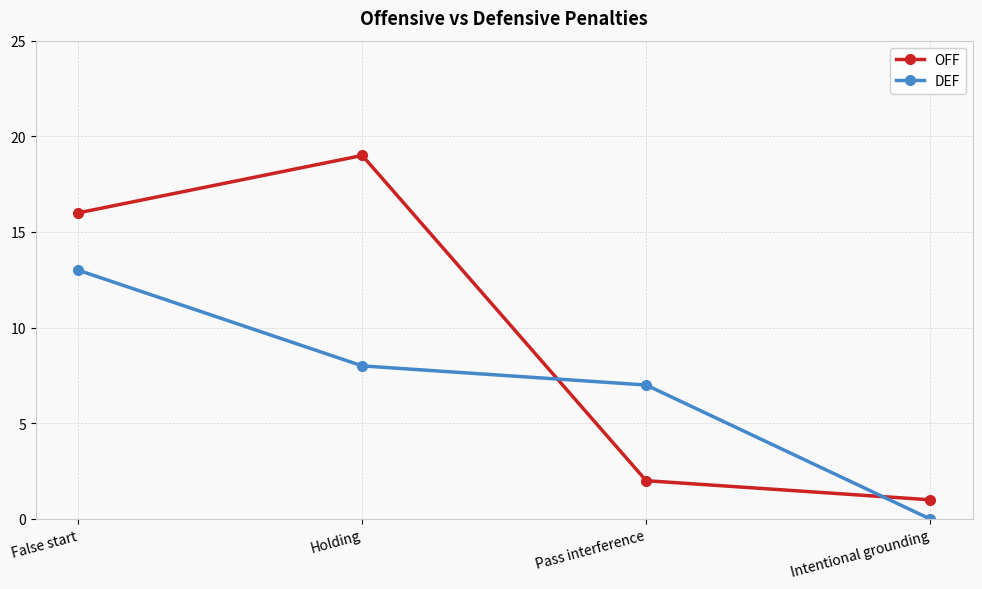

True or false: DEF has more than 1 interior local peaks.

False